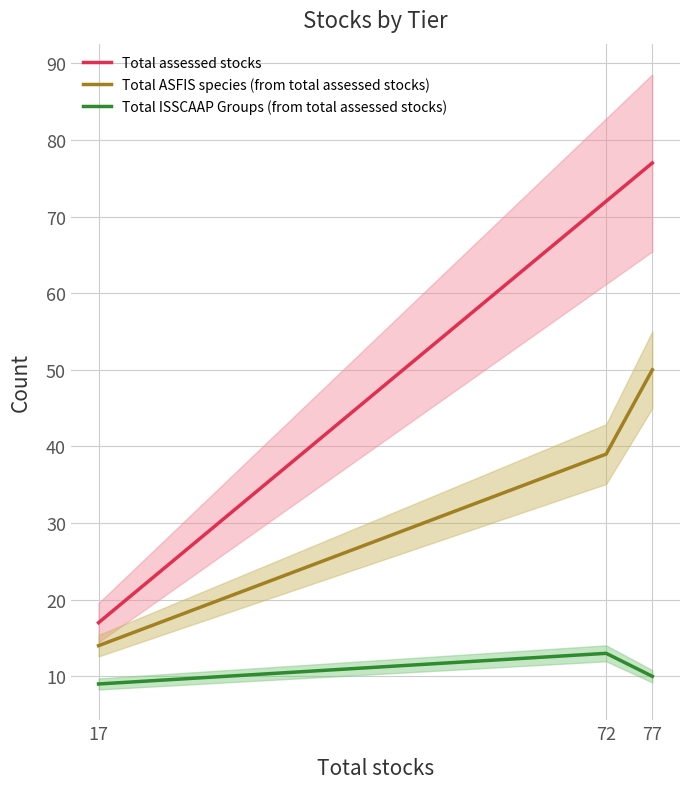

Read the Total ASFIS species (from total assessed stocks) value at 72, to the nearest 10.

40